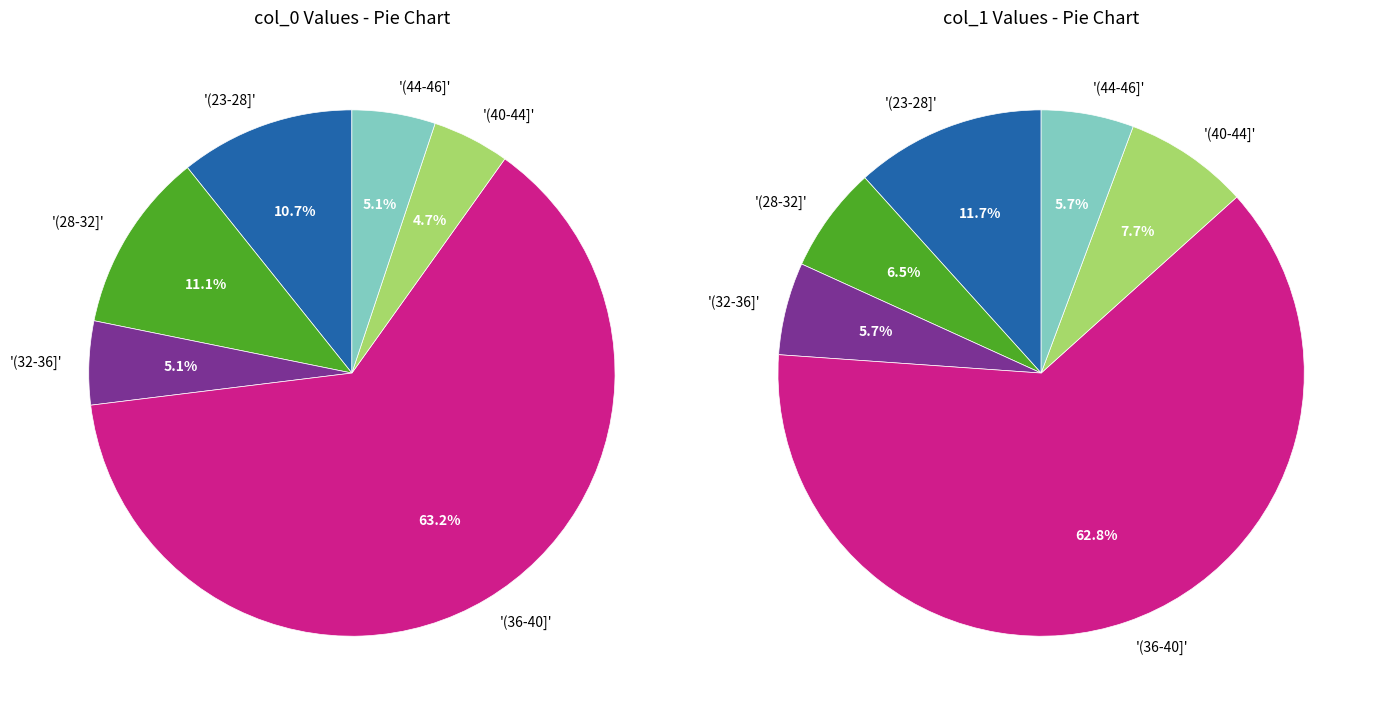

To the nearest percent, what percentage of the pie is 4?

5%